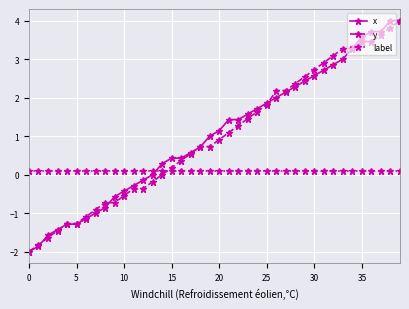

How many intersections are there between y and label?

1